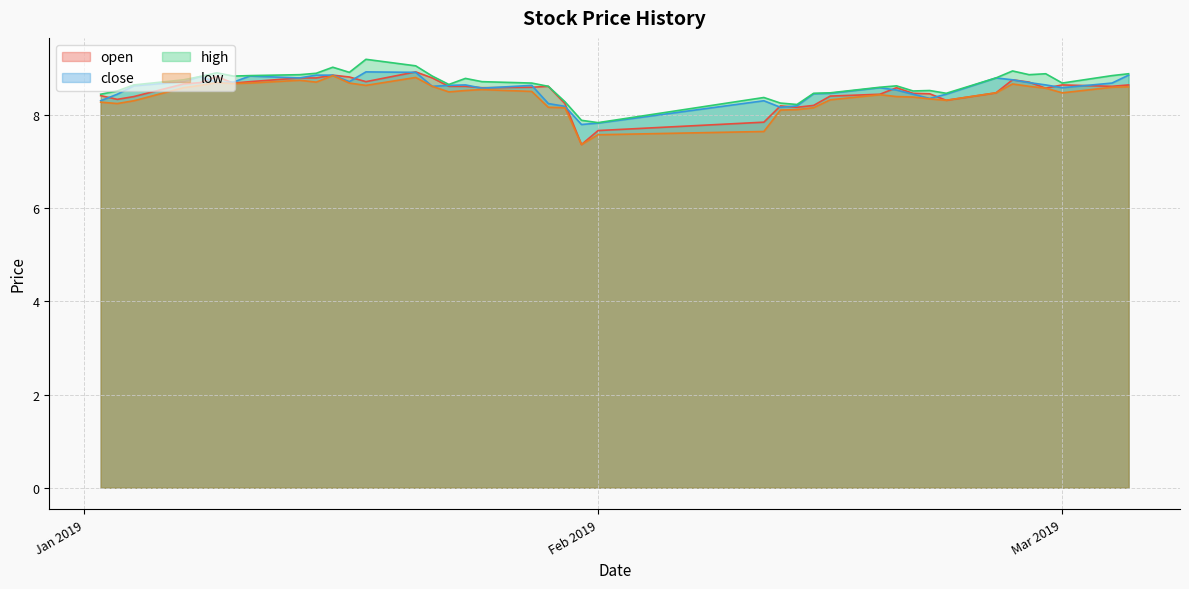

What is the difference between the highest and lowest values at Feb 2019?

0.3